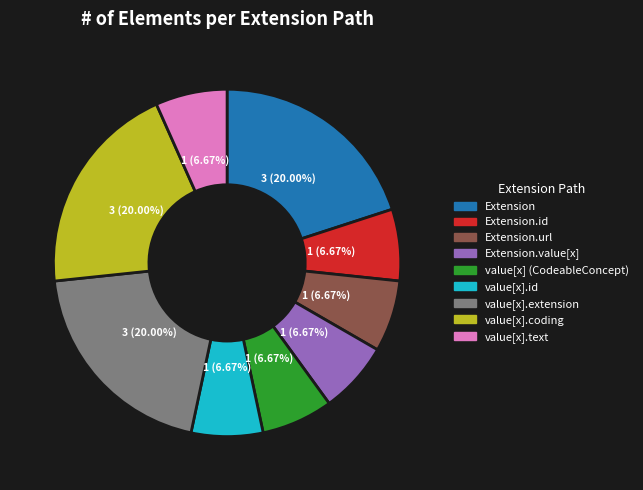

Is there any slice that represents more than half of the pie?

No